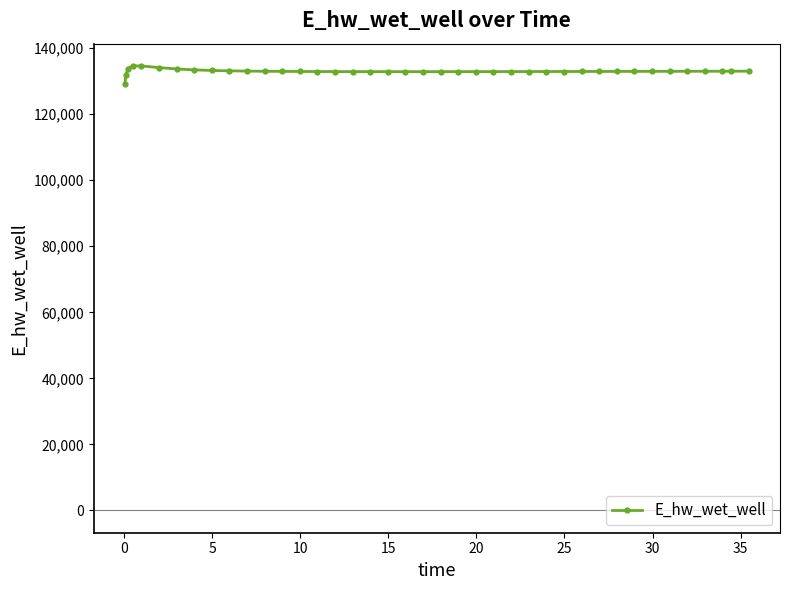

Count the number of categories in the chart.

40